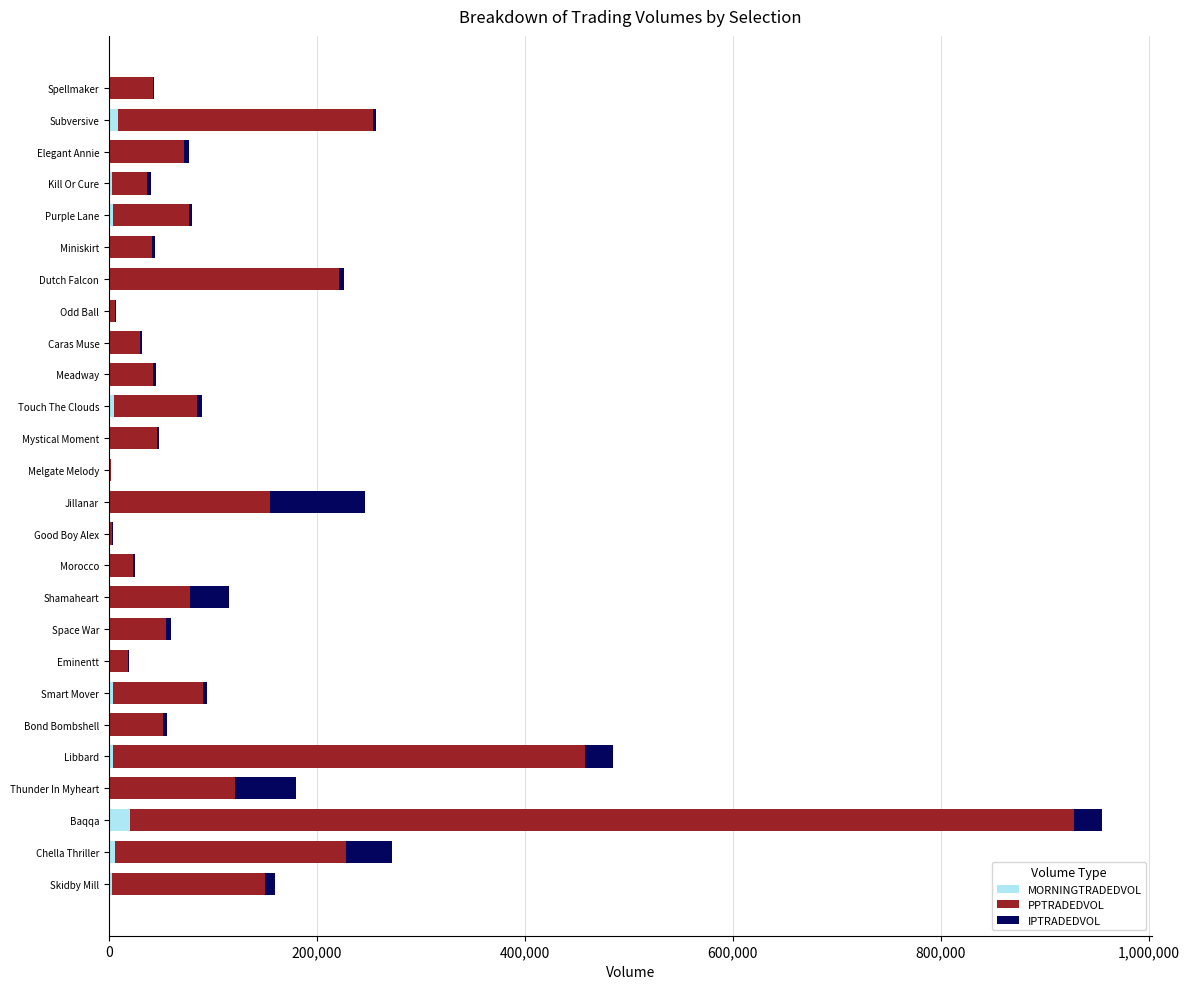

What is the sum of all MORNINGTRADEDVOL values?

65398.3